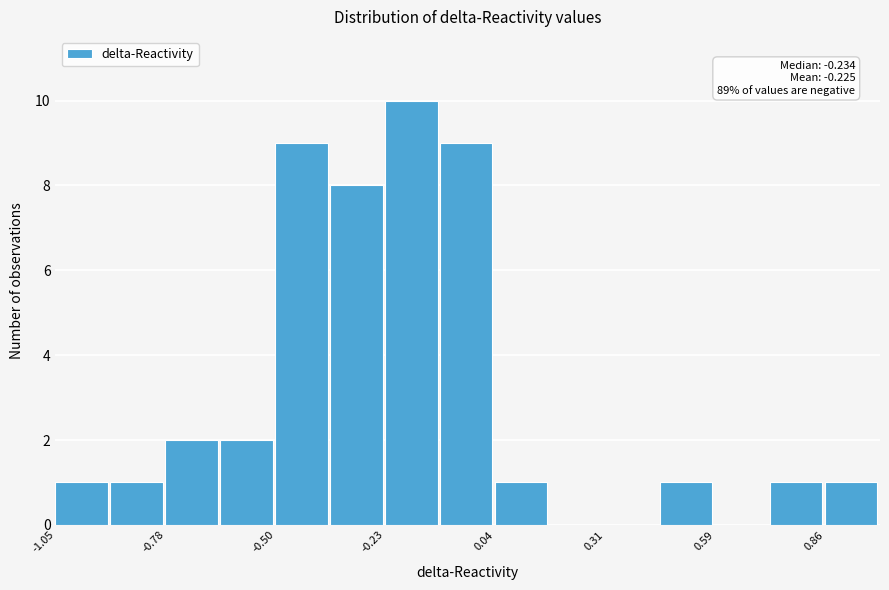

Around what value on the x-axis is the tallest bar? Give the approximate position of its centre, as read against the axis.

-0.15